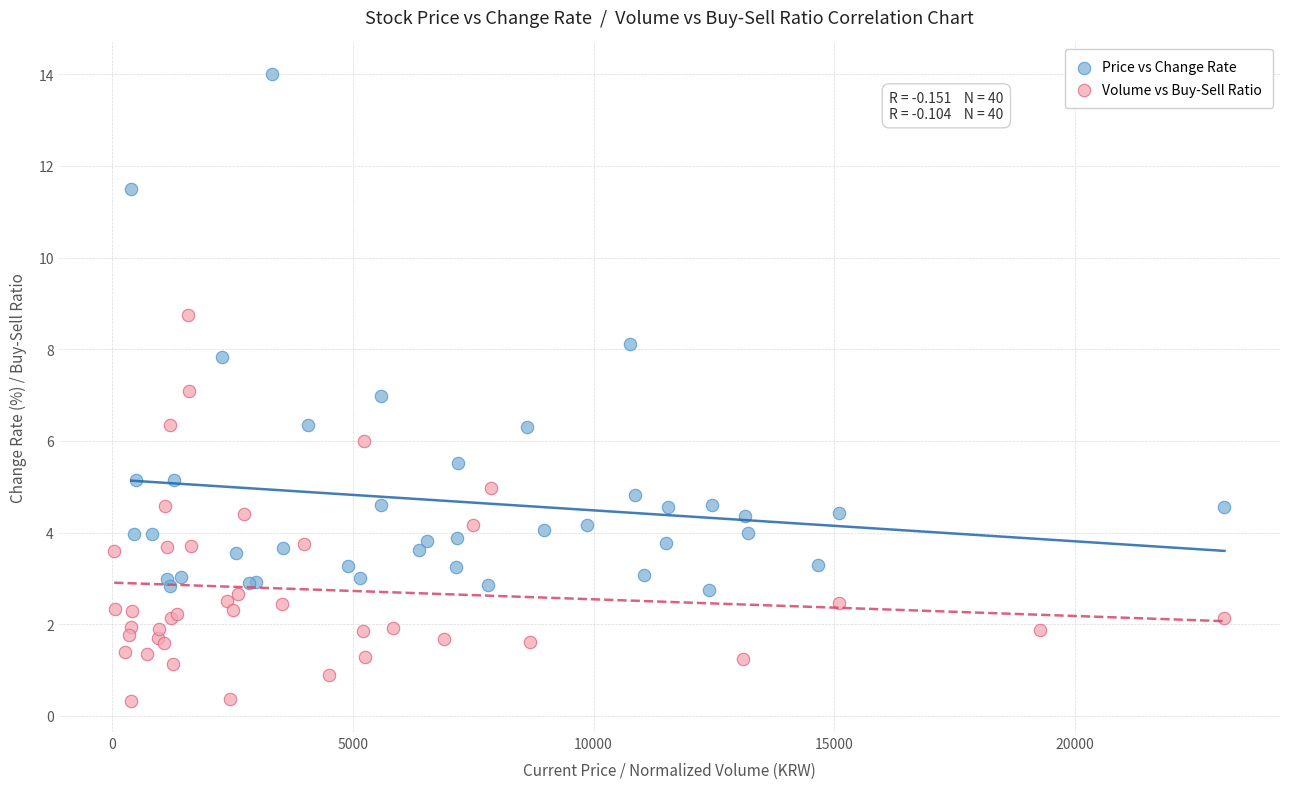

Which series reaches the minimum Y coordinate?

Volume vs Buy-Sell Ratio